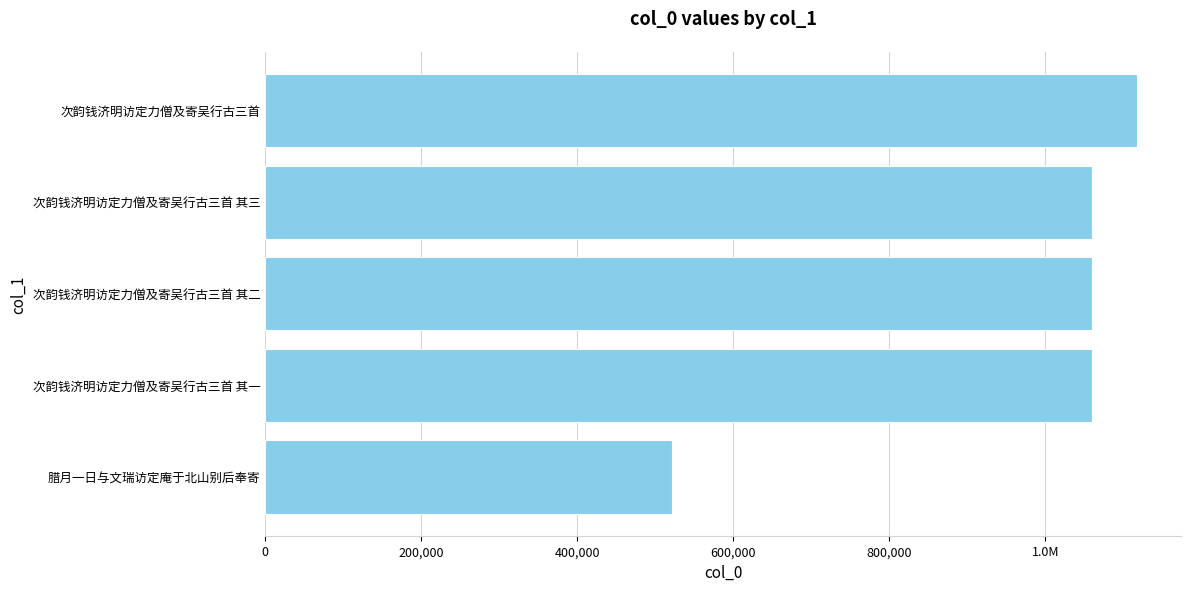

Are the bars horizontal?

Yes